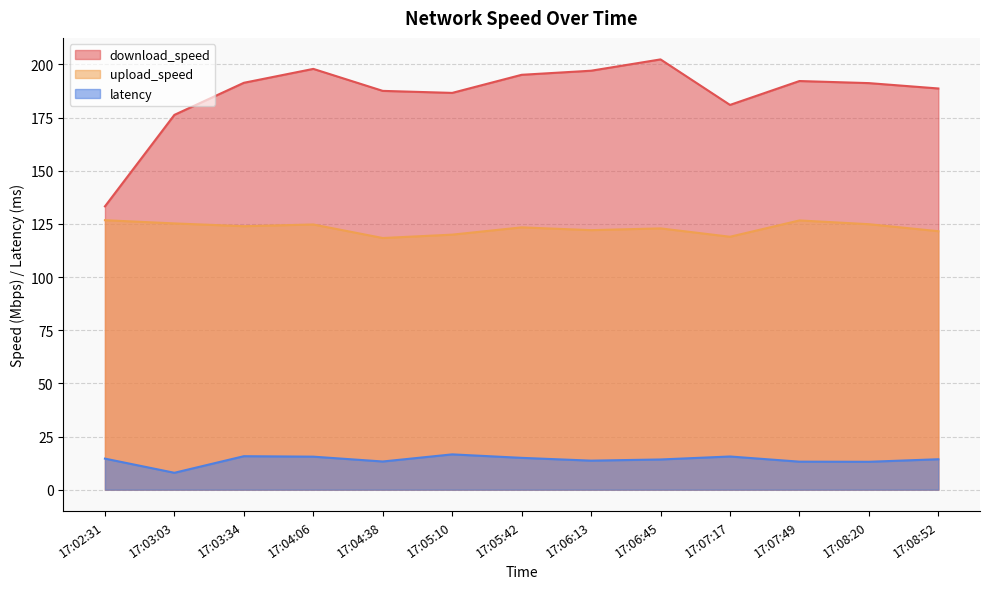

What is the maximum value for download_speed?

202.3